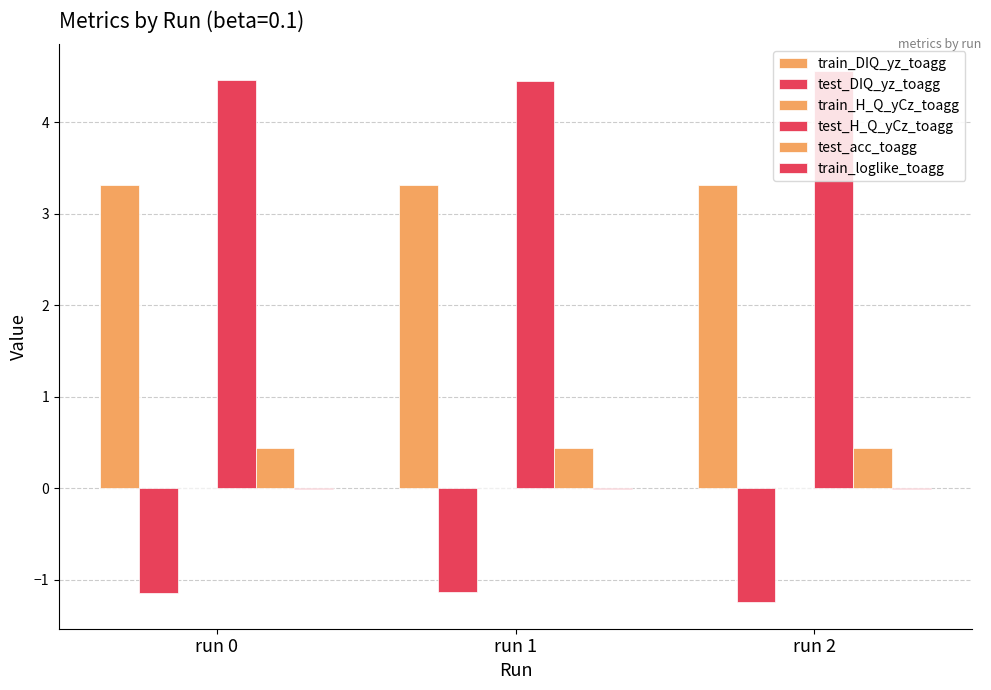

How many distinct data groups are displayed?

6